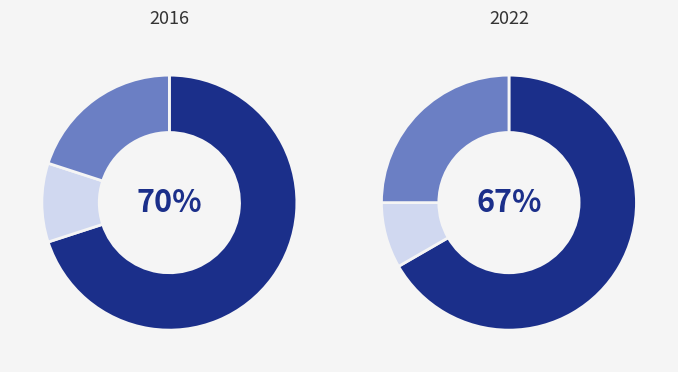

Is Robbery the majority of the pie?

Yes